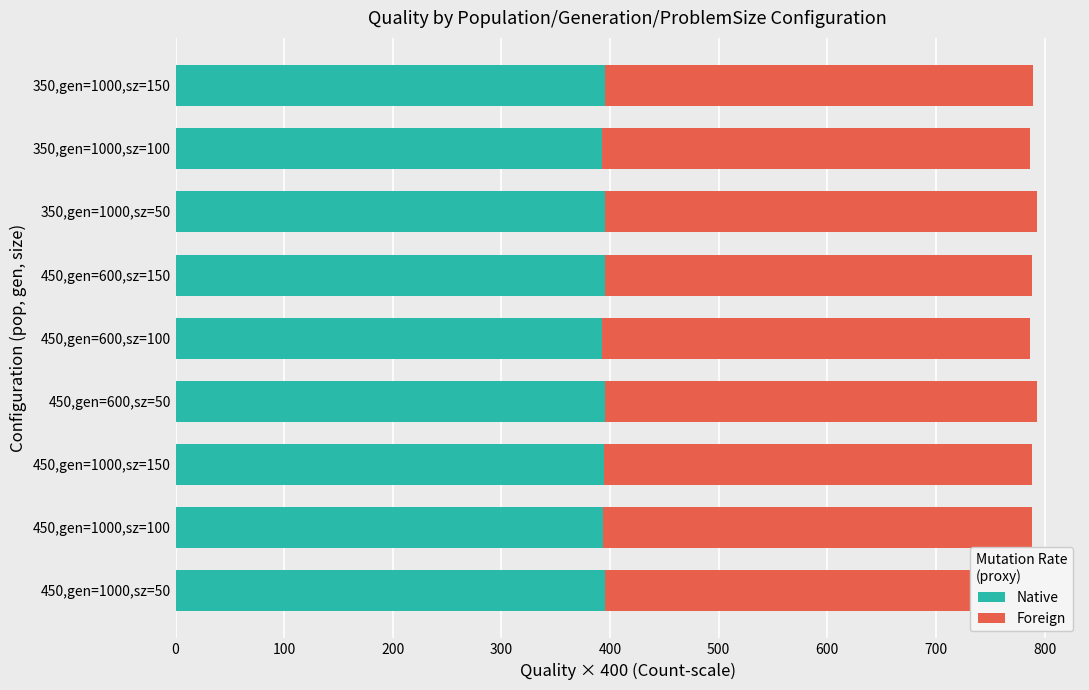

What is the average value of the Native series?

394.4